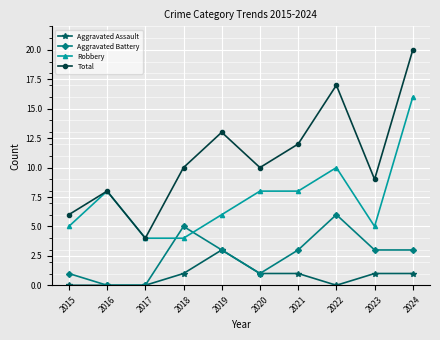

In Total, how many points are lower than both neighbors (excluding endpoints)?

3